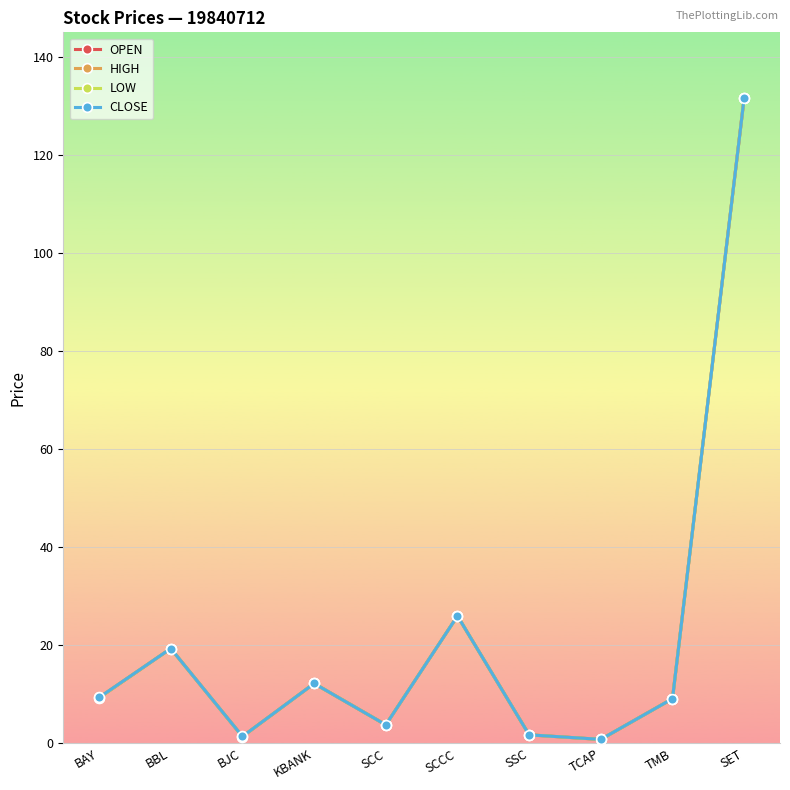

Is this an area chart (filled region under the line)?

No